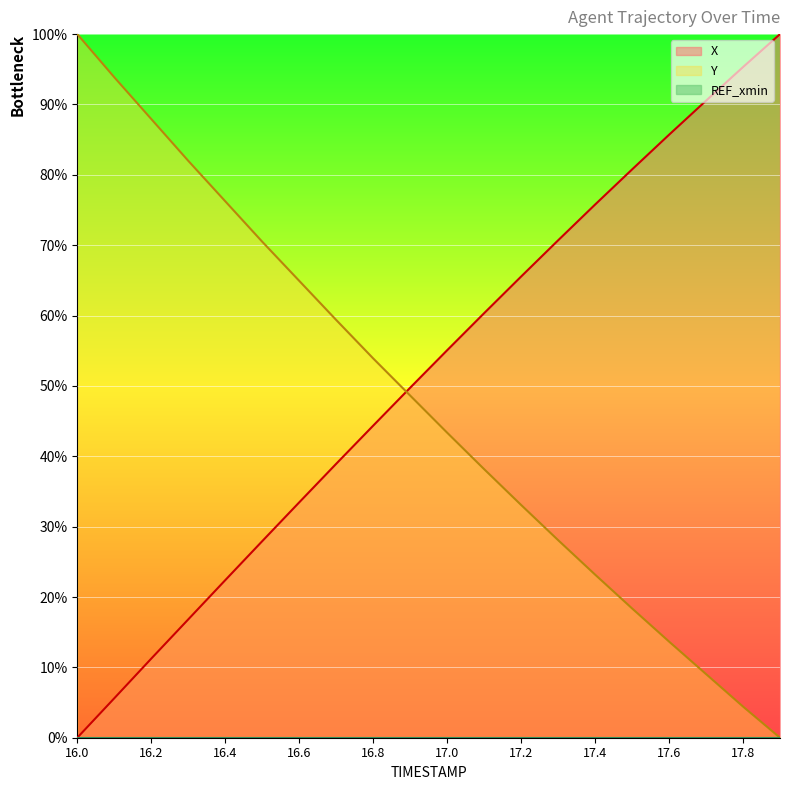

At how many categories does at least one series exceed 9?

20